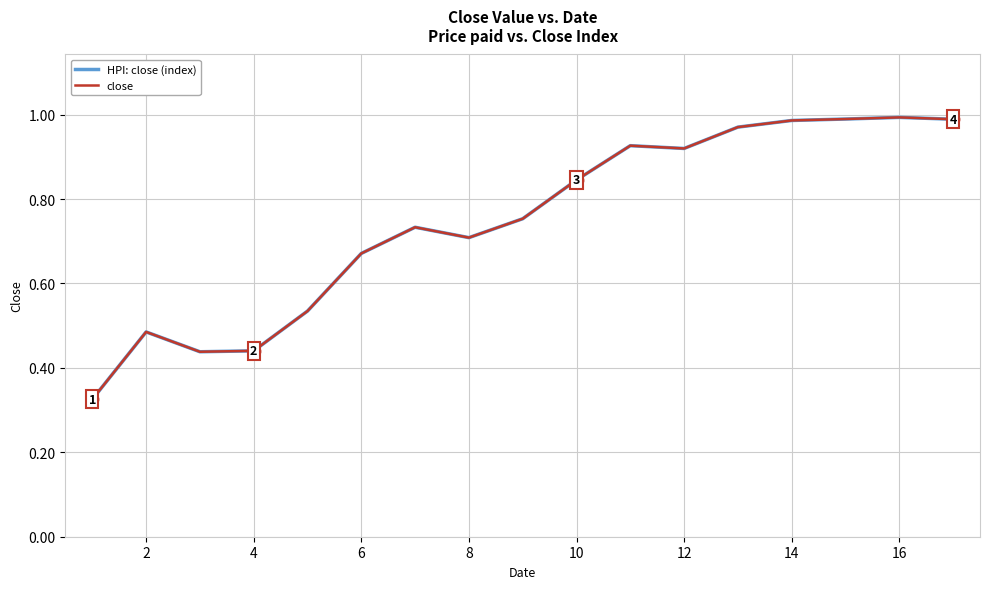

At how many categories does at least one series exceed 0?

17